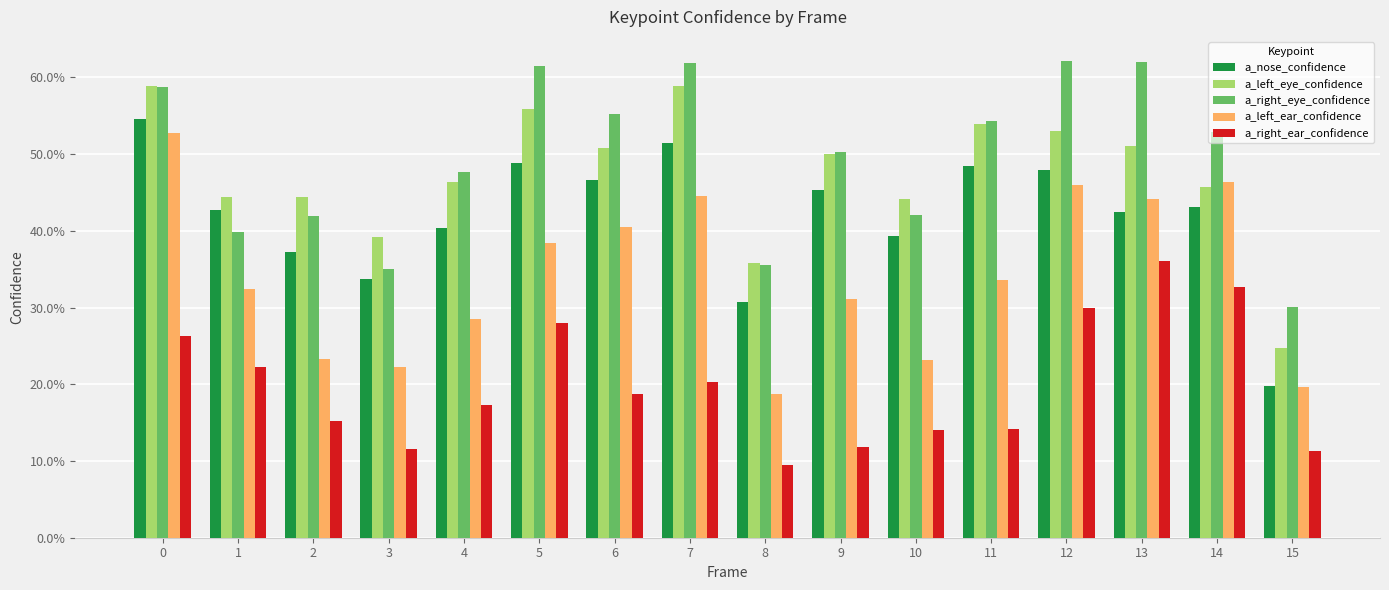

Does the chart contain any negative values?

No